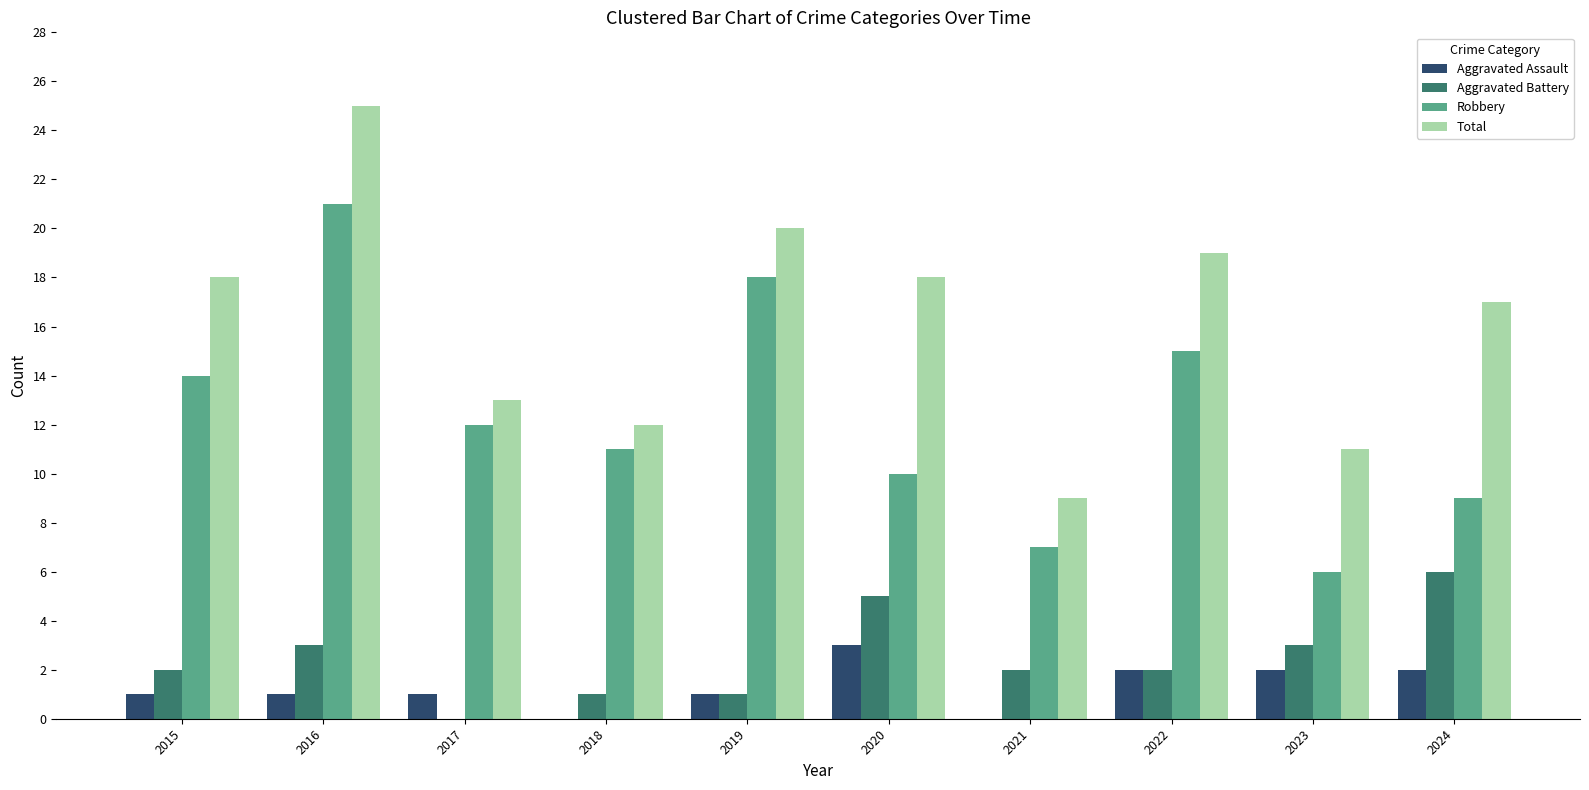

How many categories are shown in the chart?

10